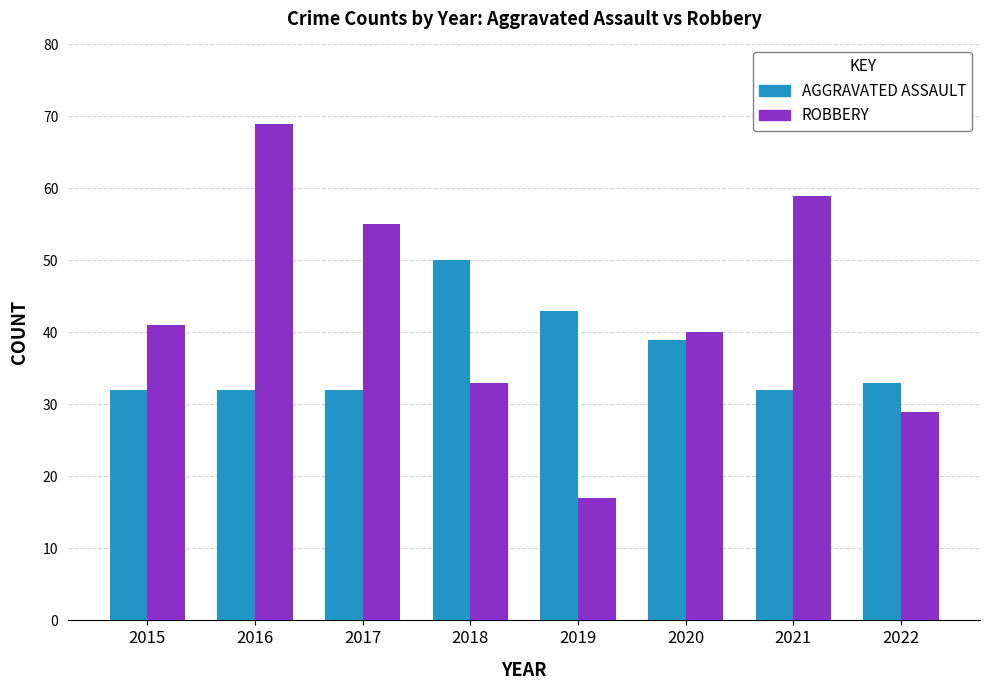

How many groups of bars are there?

8